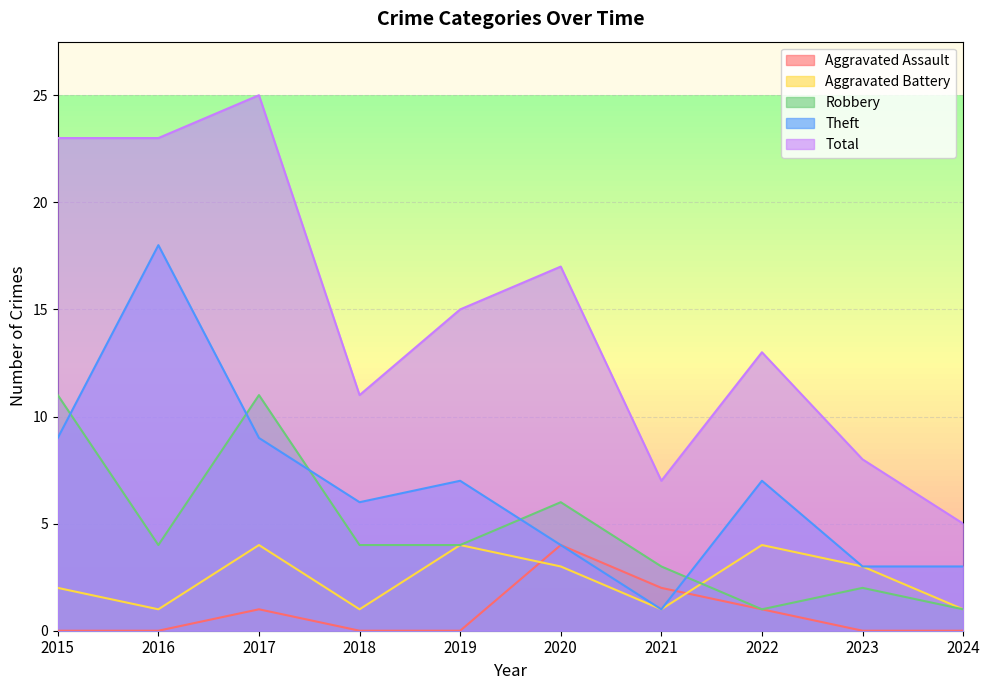

What is the spread (max minus min) of values at 2016?

23